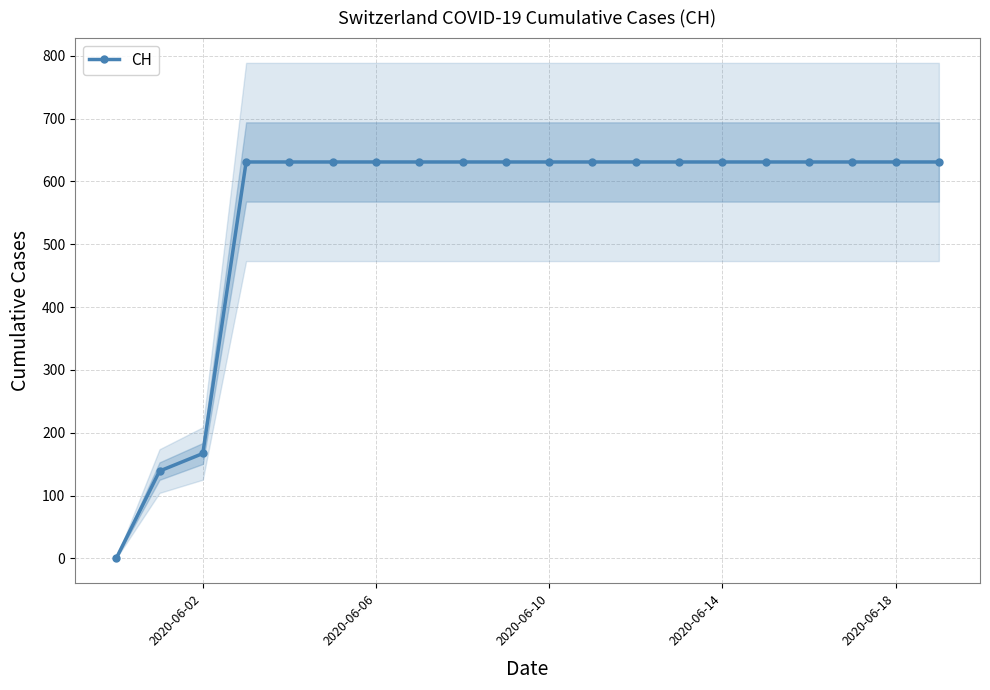

Where is CH nearest to the value 315?

2020-06-02